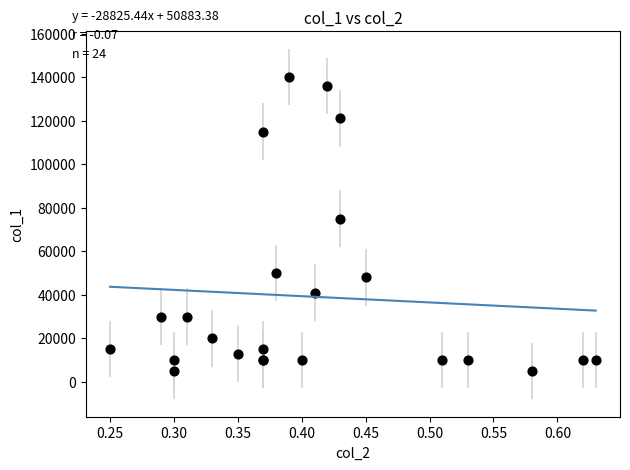

What Y value in the scatter plot is closest to 72500?

75000